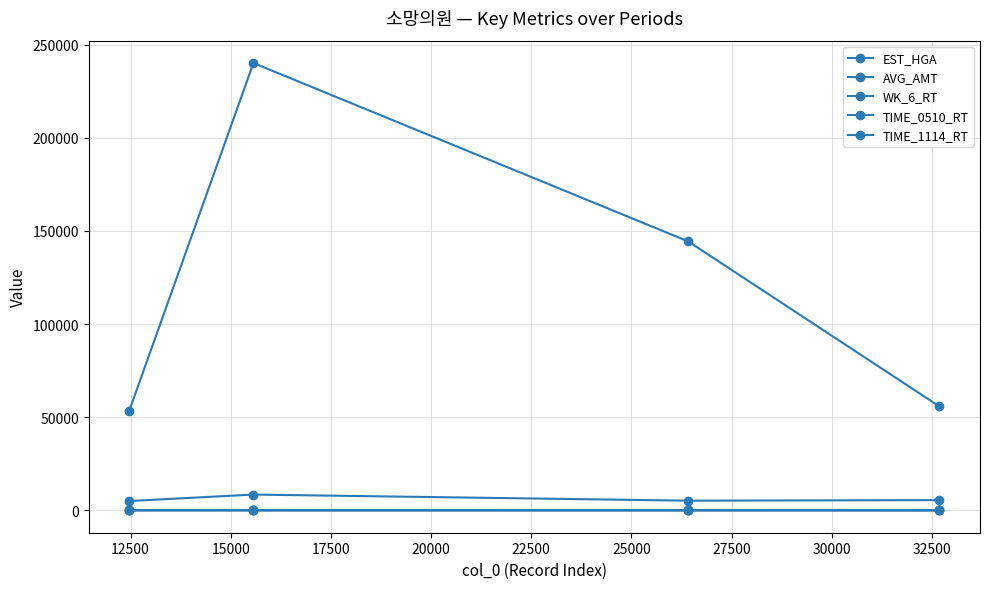

Reading left to right, extract all data points from this chart.

EST_HGA: 53537.0	240143.0	144429.0	55762.0
AVG_AMT: 5000.0	8480.0	5200.0	5500.0
WK_6_RT: 60.0	31.6	15.8	0.0
TIME_0510_RT: 60.0	75.9	78.8	50.0
TIME_1114_RT: 40.0	24.1	21.1	0.0